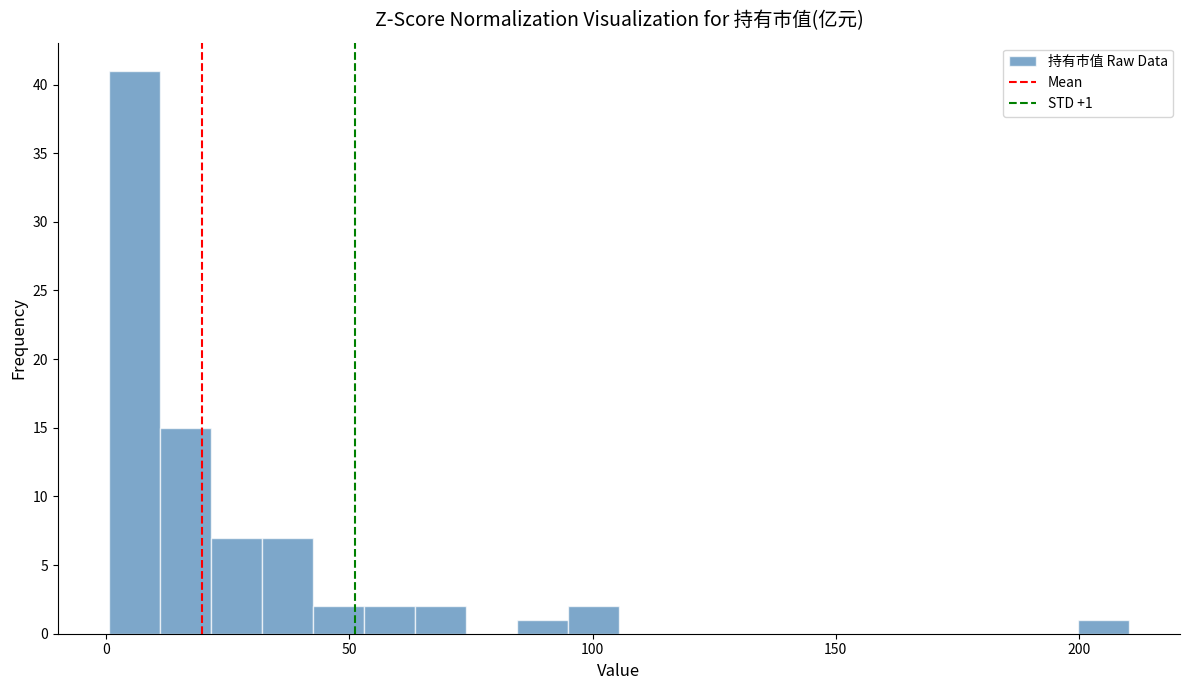

Around what value on the x-axis is the tallest bar? Give the approximate position of its centre, as read against the axis.

5